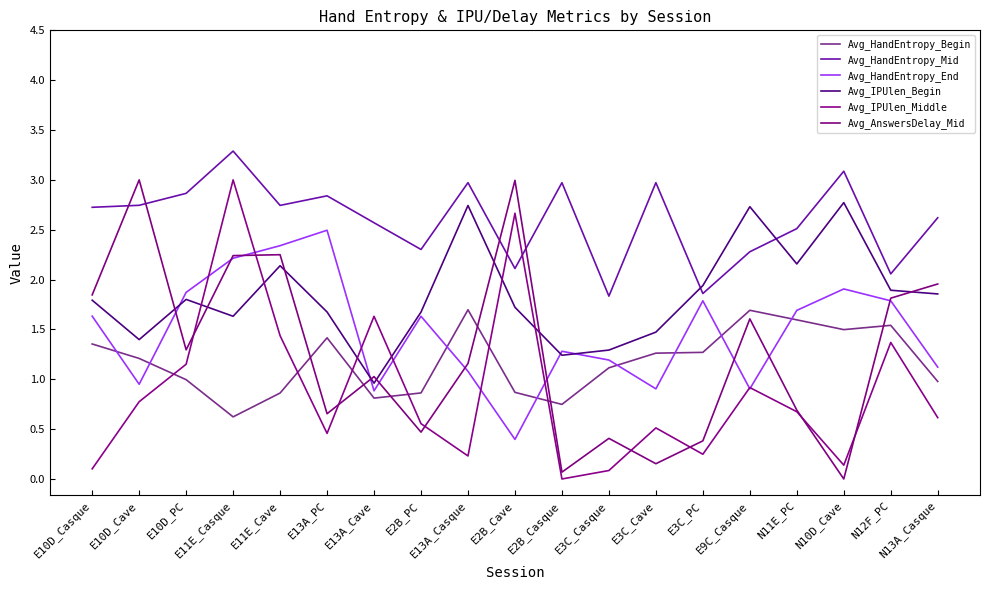

Reading right to left, transcribe all the data shown in this chart.

Avg_HandEntropy_Begin: N13A_Casque=1.0	N12F_PC=1.5	N10D_Cave=1.5	N11E_PC=1.6	E9C_Casque=1.7	E3C_PC=1.3	E3C_Cave=1.3	E3C_Casque=1.1	E2B_Casque=0.7	E2B_Cave=0.9	E13A_Casque=1.7	E2B_PC=0.9	E13A_Cave=0.8	E13A_PC=1.4	E11E_Cave=0.9	E11E_Casque=0.6	E10D_PC=1.0	E10D_Cave=1.2	E10D_Casque=1.4
Avg_HandEntropy_Mid: N13A_Casque=2.6	N12F_PC=2.1	N10D_Cave=3.1	N11E_PC=2.5	E9C_Casque=2.3	E3C_PC=1.9	E3C_Cave=3.0	E3C_Casque=1.8	E2B_Casque=3.0	E2B_Cave=2.1	E13A_Casque=3.0	E2B_PC=2.3	E13A_Cave=2.6	E13A_PC=2.8	E11E_Cave=2.7	E11E_Casque=3.3	E10D_PC=2.9	E10D_Cave=2.7	E10D_Casque=2.7
Avg_HandEntropy_End: N13A_Casque=1.1	N12F_PC=1.8	N10D_Cave=1.9	N11E_PC=1.7	E9C_Casque=0.9	E3C_PC=1.8	E3C_Cave=0.9	E3C_Casque=1.2	E2B_Casque=1.3	E2B_Cave=0.4	E13A_Casque=1.1	E2B_PC=1.6	E13A_Cave=0.9	E13A_PC=2.5	E11E_Cave=2.3	E11E_Casque=2.2	E10D_PC=1.9	E10D_Cave=0.9	E10D_Casque=1.6
Avg_IPUlen_Begin: N13A_Casque=1.9	N12F_PC=1.9	N10D_Cave=2.8	N11E_PC=2.2	E9C_Casque=2.7	E3C_PC=1.9	E3C_Cave=1.5	E3C_Casque=1.3	E2B_Casque=1.2	E2B_Cave=1.7	E13A_Casque=2.7	E2B_PC=1.7	E13A_Cave=1.0	E13A_PC=1.7	E11E_Cave=2.1	E11E_Casque=1.6	E10D_PC=1.8	E10D_Cave=1.4	E10D_Casque=1.8
Avg_IPUlen_Middle: N13A_Casque=0.6	N12F_PC=1.4	N10D_Cave=0.1	N11E_PC=0.7	E9C_Casque=0.9	E3C_PC=0.2	E3C_Cave=0.5	E3C_Casque=0.1	E2B_Casque=0.0	E2B_Cave=2.7	E13A_Casque=0.2	E2B_PC=0.6	E13A_Cave=1.6	E13A_PC=0.5	E11E_Cave=1.4	E11E_Casque=3.0	E10D_PC=1.2	E10D_Cave=0.8	E10D_Casque=0.1
Avg_AnswersDelay_Mid: N13A_Casque=2.0	N12F_PC=1.8	N10D_Cave=0.0	N11E_PC=0.7	E9C_Casque=1.6	E3C_PC=0.4	E3C_Cave=0.2	E3C_Casque=0.4	E2B_Casque=0.1	E2B_Cave=3.0	E13A_Casque=1.2	E2B_PC=0.5	E13A_Cave=1.0	E13A_PC=0.7	E11E_Cave=2.2	E11E_Casque=2.2	E10D_PC=1.3	E10D_Cave=3.0	E10D_Casque=1.8